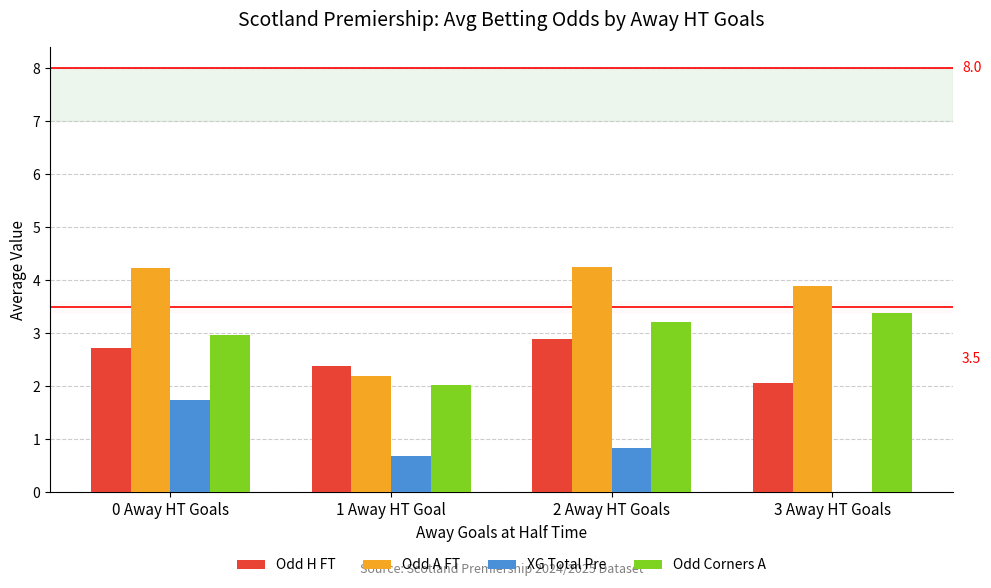

At which category is the sum across all series the highest?

0 Away HT Goals